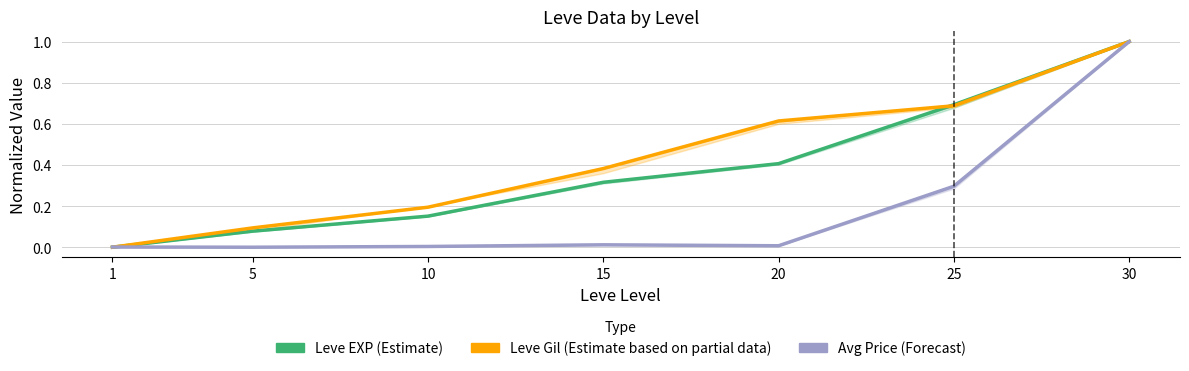

What is the highest value of the Leve EXP (Estimate) series?

1.0